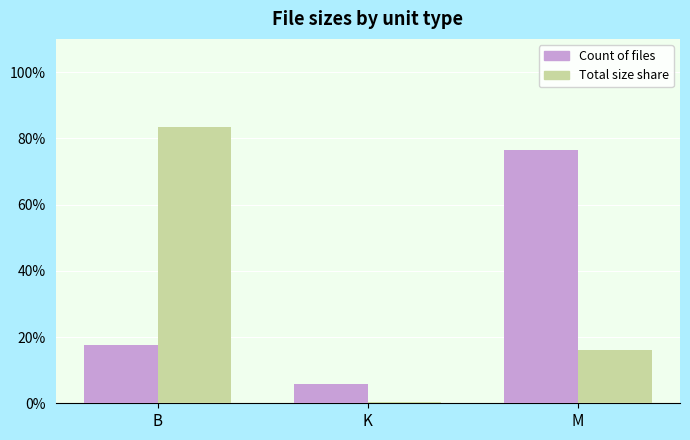

Read the Total size share value at K.

0.4